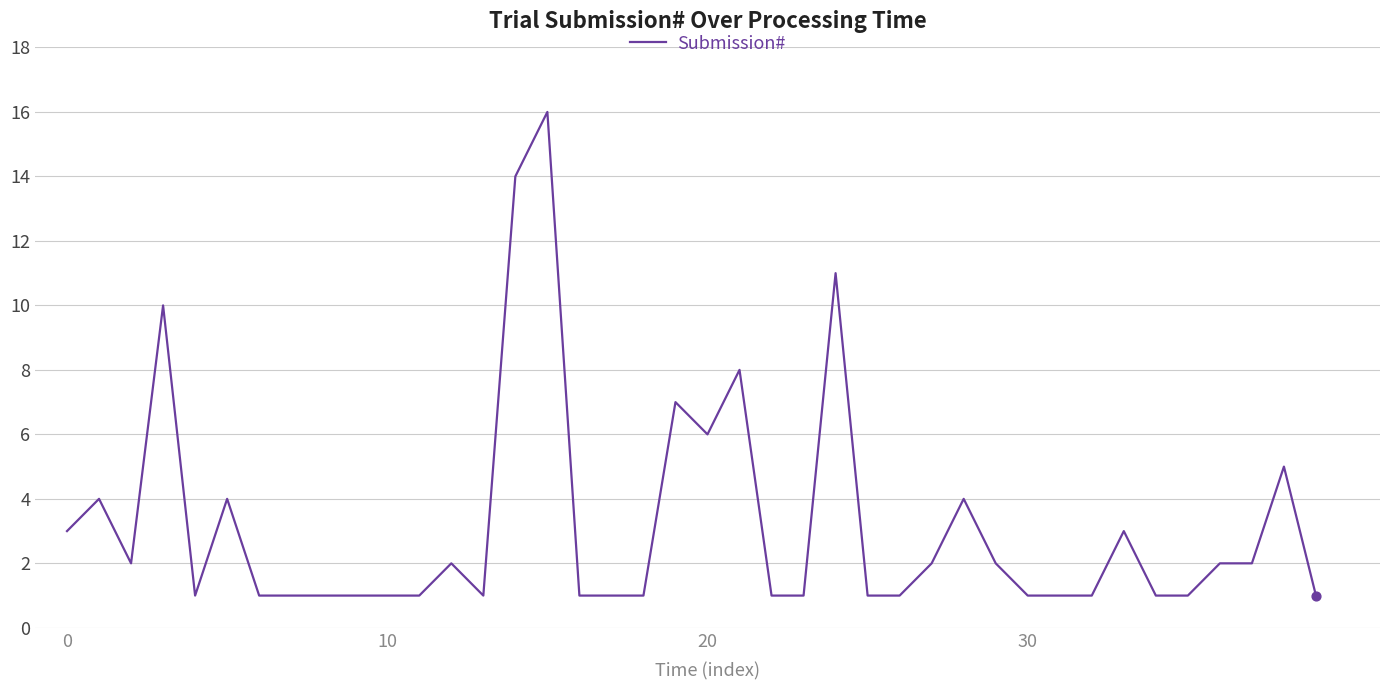

What is the maximum value shown in the chart?

16